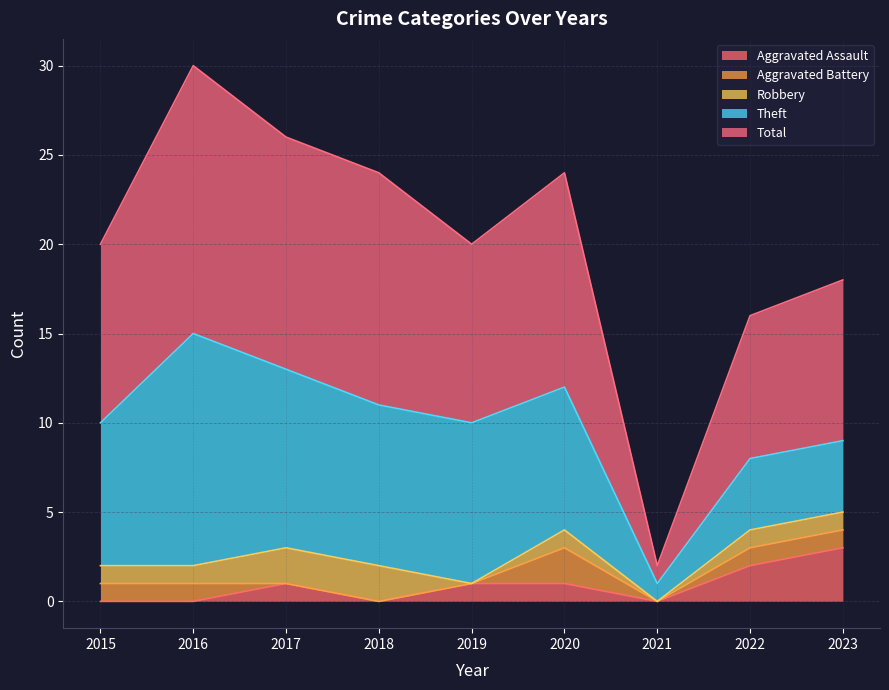

Where is Aggravated Assault nearest to the value 1?

2017